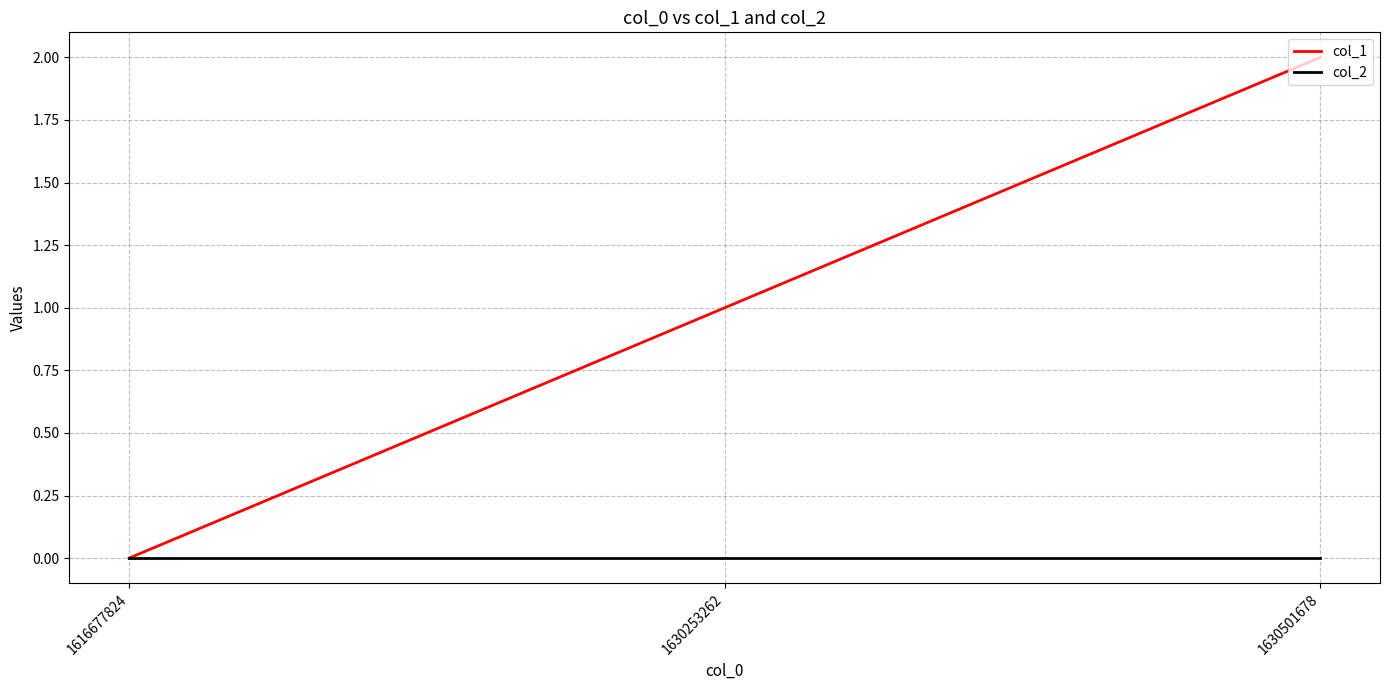

What is the sum of all col_1 values?

3